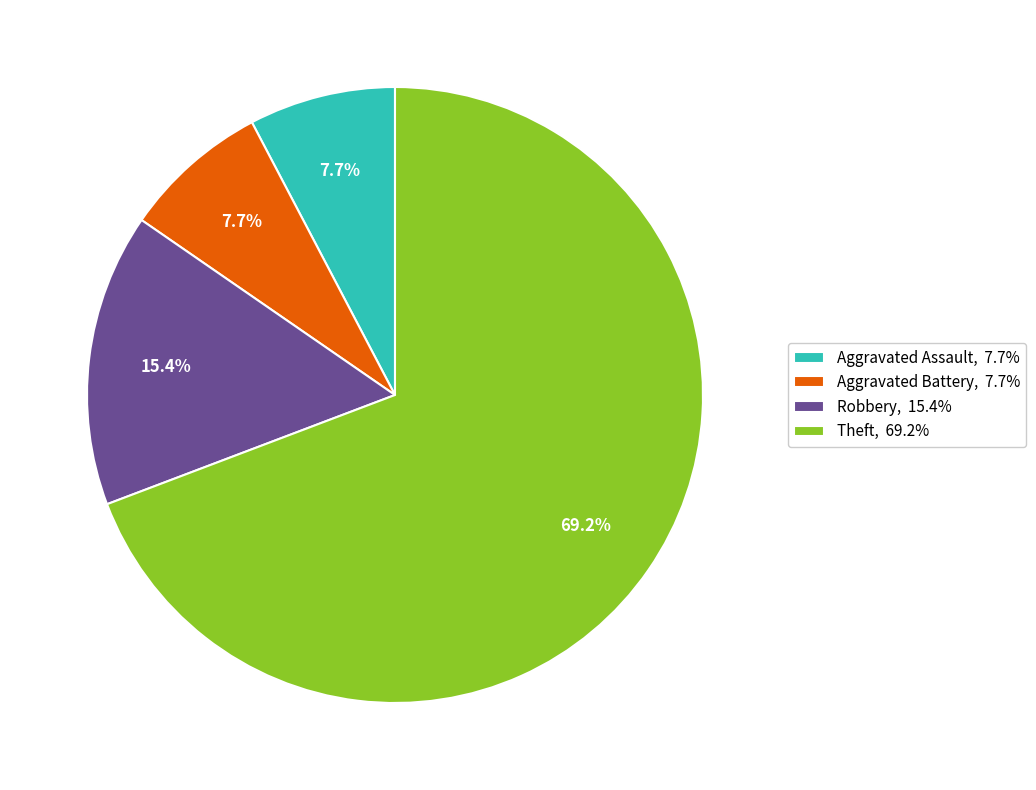

To the nearest percent, what is the combined percentage of Aggravated Battery and Robbery?

23%